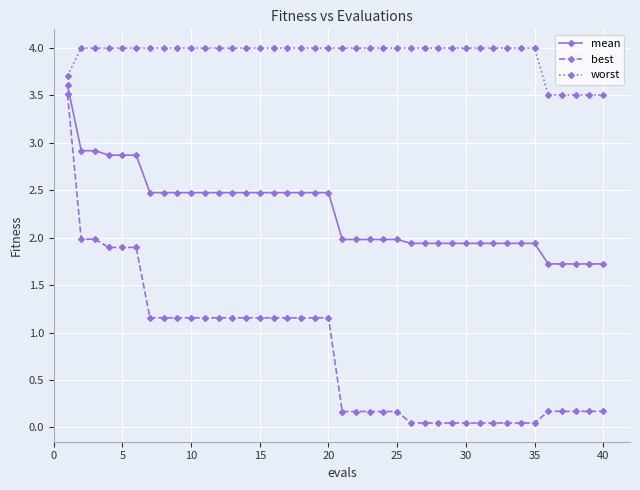

Rank the series by their average value, from highest to lowest.

worst, mean, best